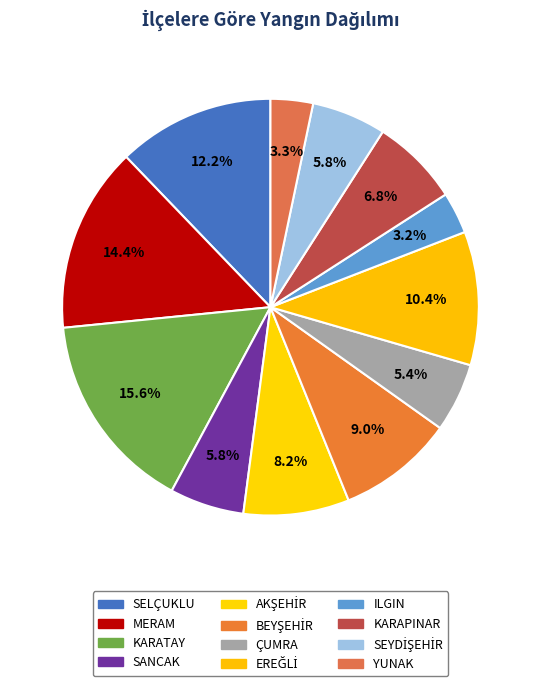

Which category has the biggest portion of the pie?

KARATAY